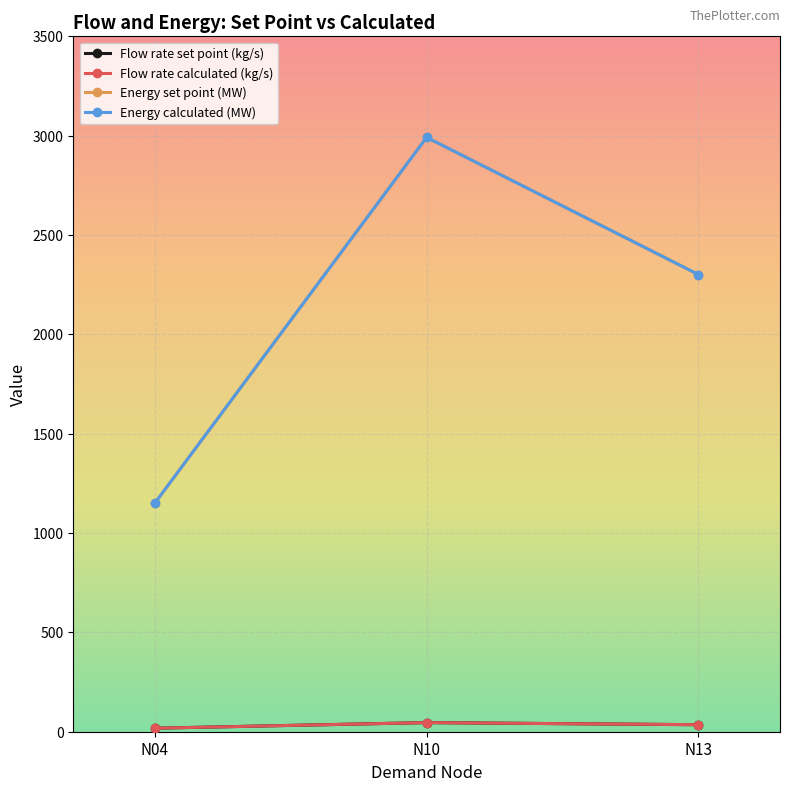

What is the maximum value shown in the chart?

2991.4